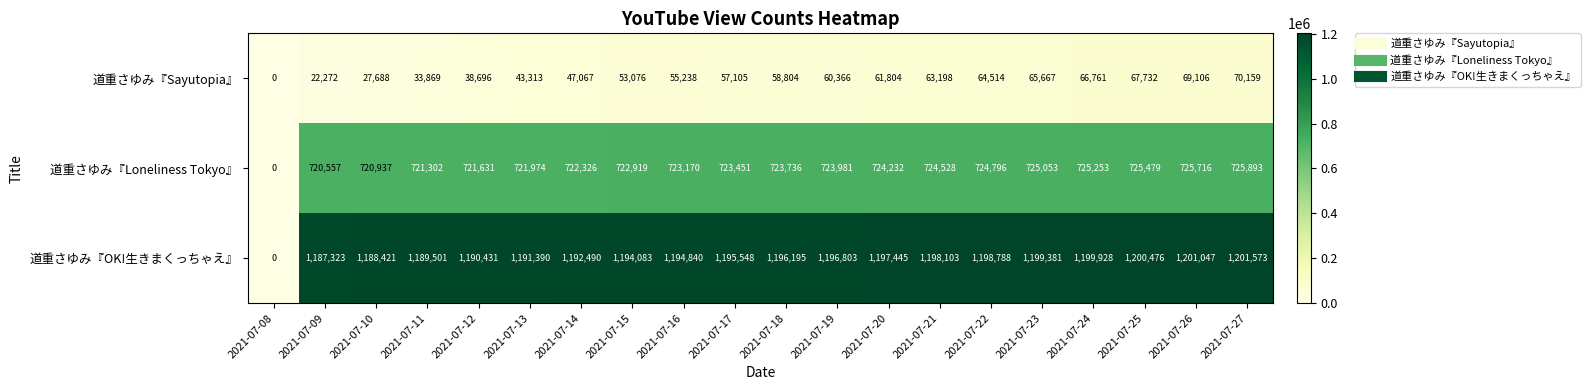

At which category is the sum across all series the highest?

2021-07-27